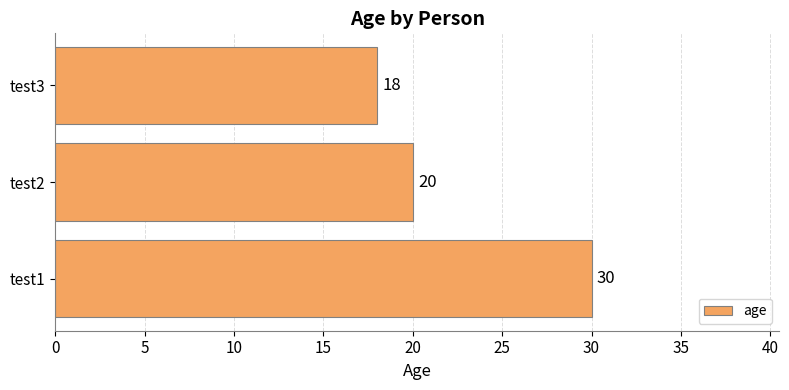

Rank the categories by value from lowest to highest.

test3, test2, test1